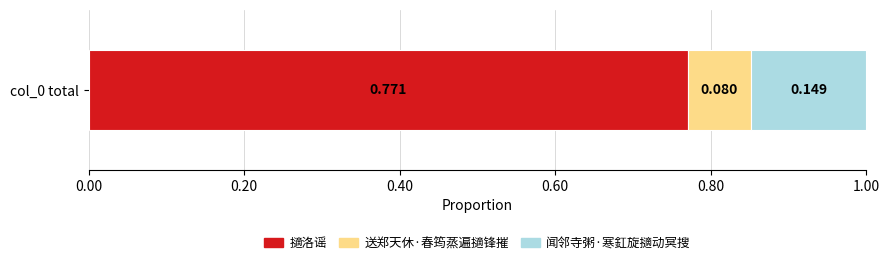

What are all the series names shown in the legend?

擿洛谣, 送郑天休·春筠蒸遍擿锋摧, 闻邻寺粥·寒釭旋擿动冥搜